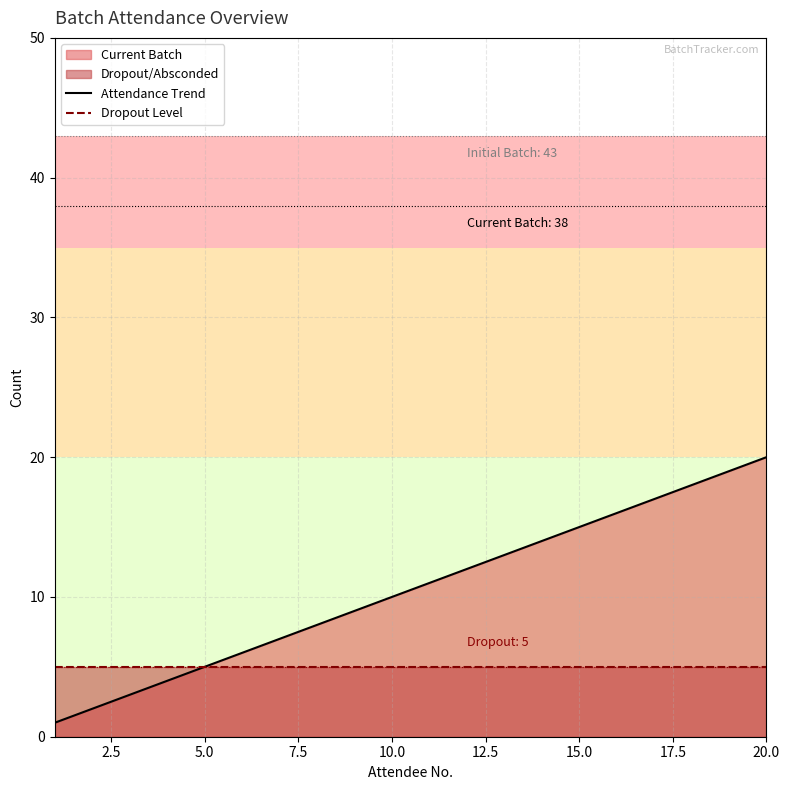

True or false: Dropout Level and Attendance Trend cross at least once.

False